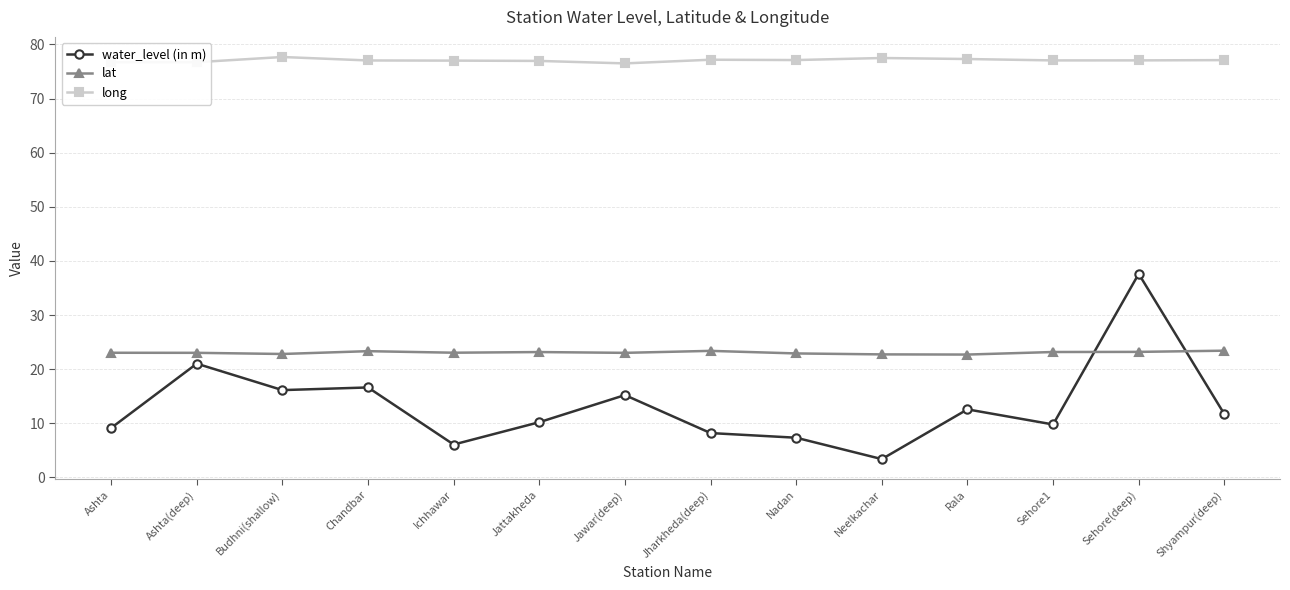

What is the value of the long point at the 8th from the left?

77.2